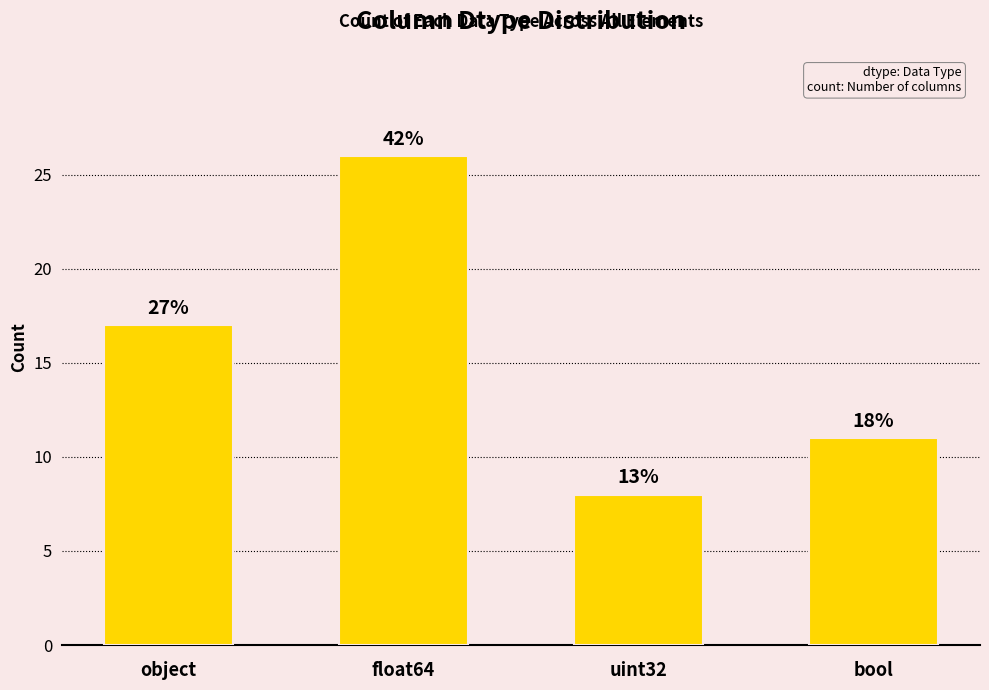

How many bars are there in total?

4